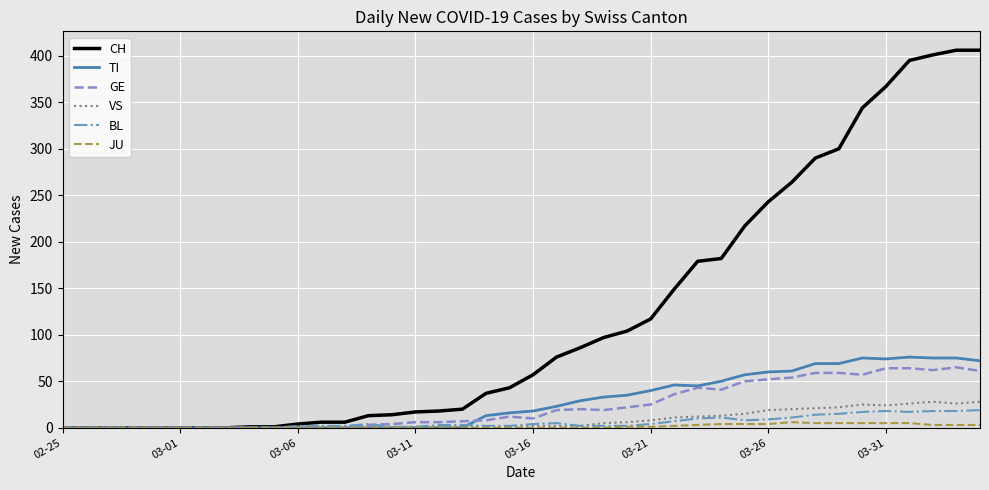

Which series has the largest range (max minus min)?

CH